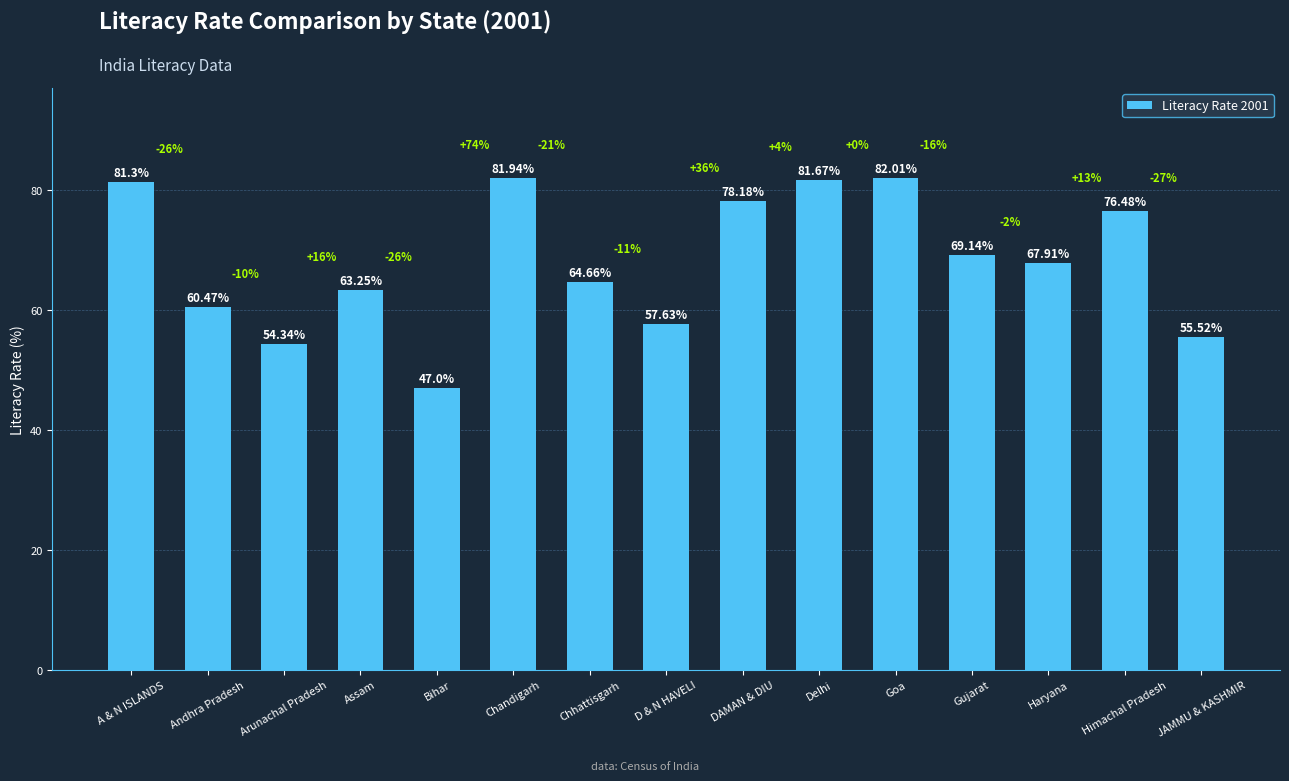

How many data points are less than 67?

7